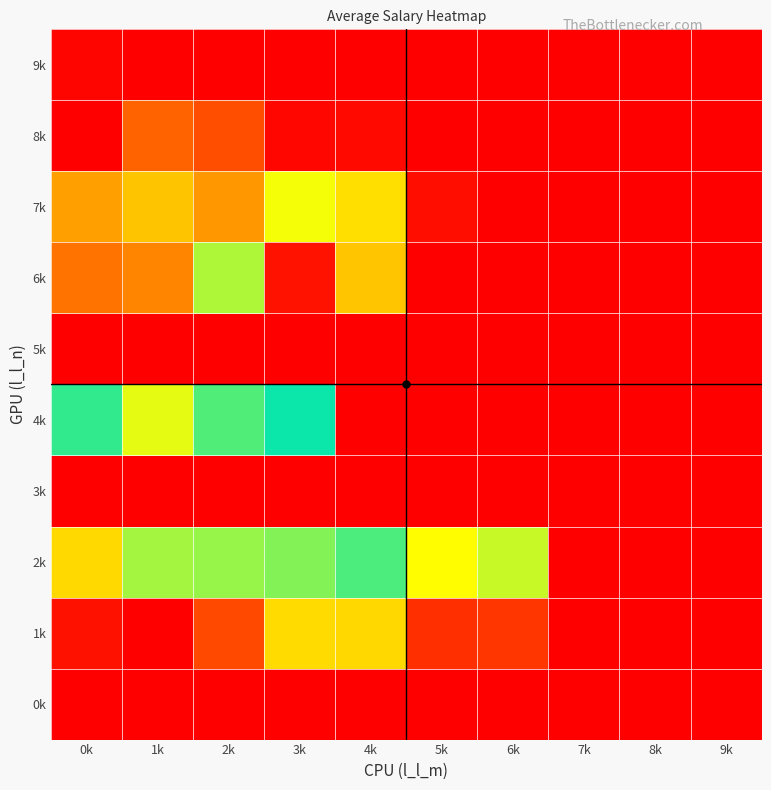

List the series in order of their peak value, lowest first.

0k, 3k, 5k, 9k, 8k, 1k, 7k, 6k, 2k, 4k